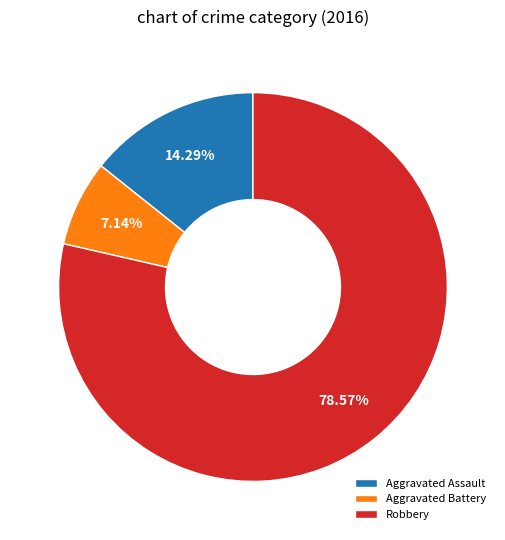

Between Robbery and Aggravated Assault, which is larger?

Robbery